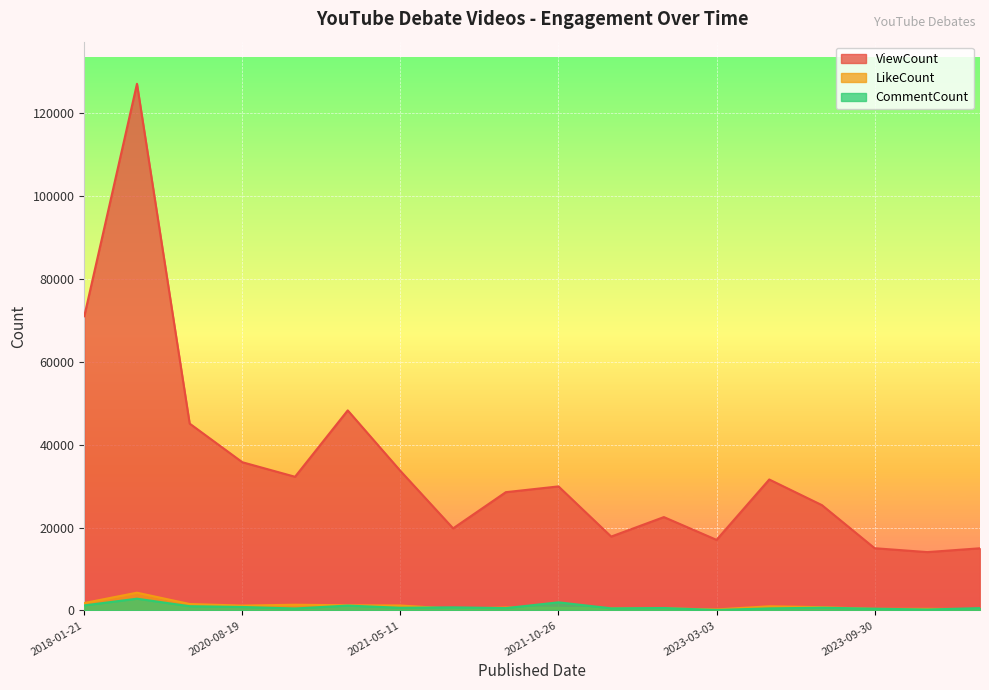

Is the value of ViewCount at 2020-04-26 greater than the value of LikeCount at 2023-09-30?

Yes